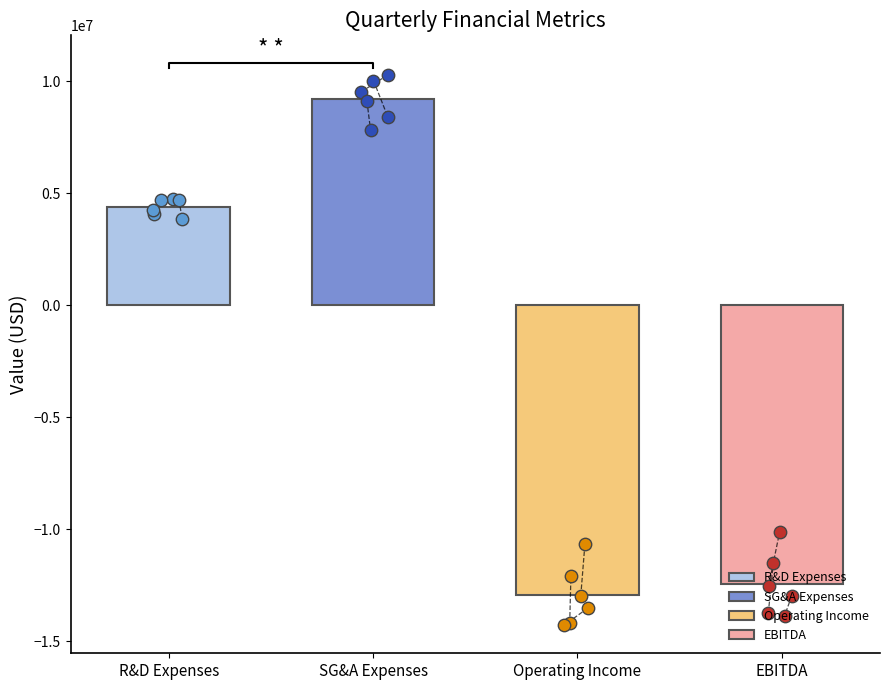

Is the value of SG&A Expenses at 2019-03-31 greater than the value of R&D Expenses at 2020-09-30?

Yes